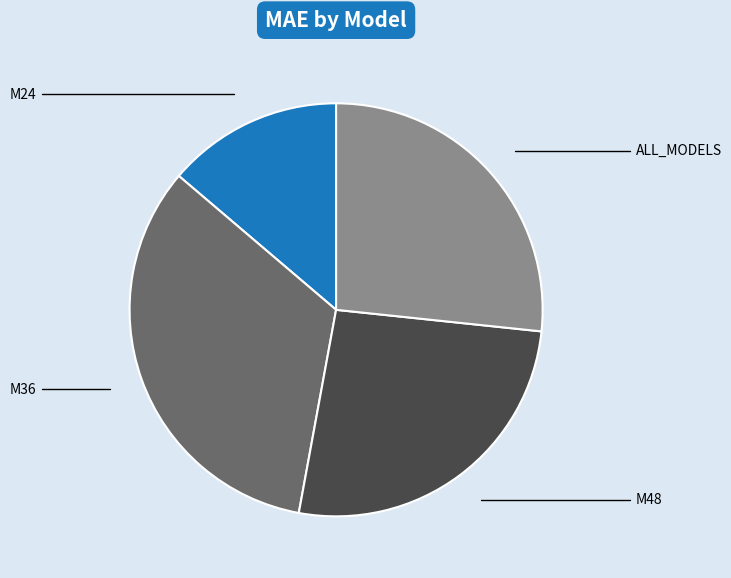

Combined, do M24 and ALL_MODELS account for over 50%?

No